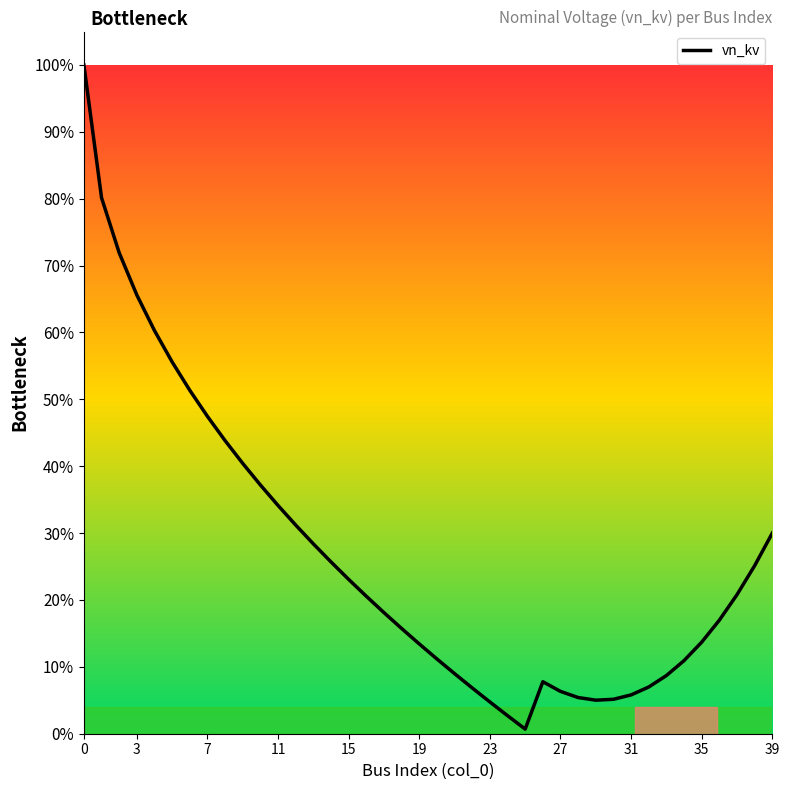

Reading left to right, transcribe all the data shown in this chart.

1.0	0.8	0.7	0.7	0.6	0.6	0.5	0.5	0.4	0.4	0.4	0.3	0.3	0.3	0.3	0.2	0.2	0.2	0.2	0.1	0.1	0.1	0.1	0.0	0.0	0.0	0.1	0.1	0.1	0.1	0.1	0.1	0.1	0.1	0.1	0.1	0.2	0.2	0.3	0.3